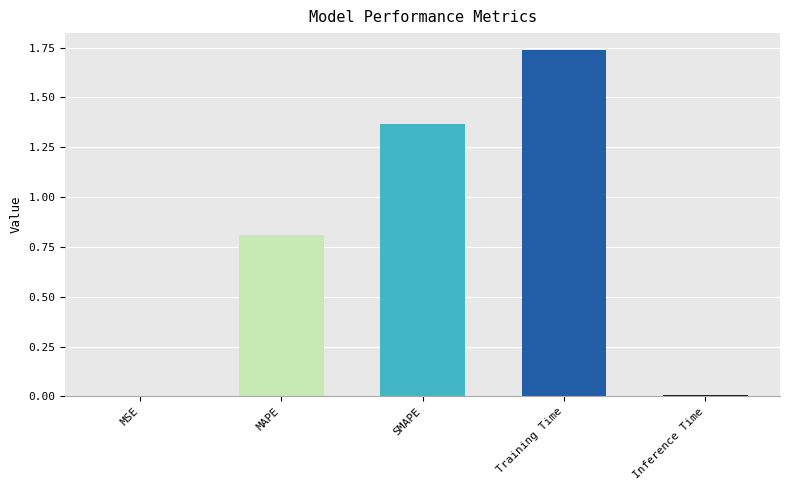

True or false: the data shows 0.8 at MAPE.

True